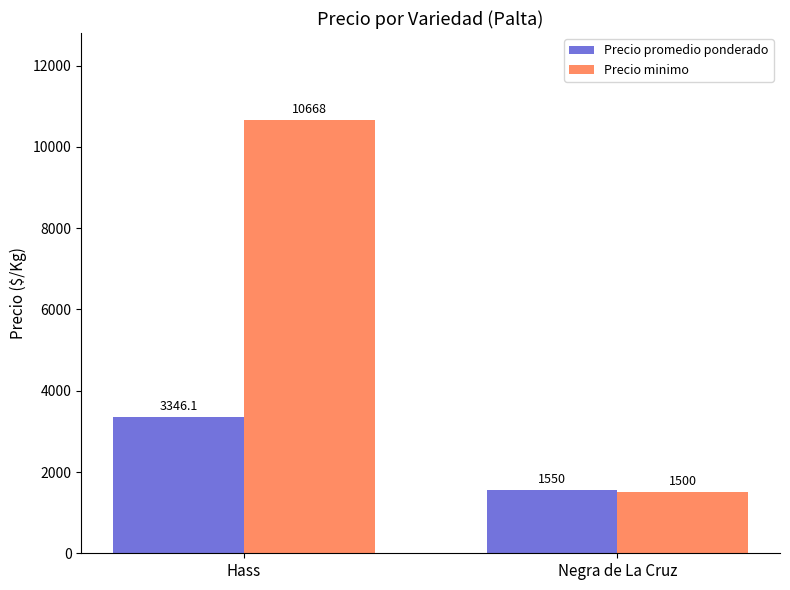

What is the value of the Precio promedio ponderado bar at the 2nd from the left?

1550.0